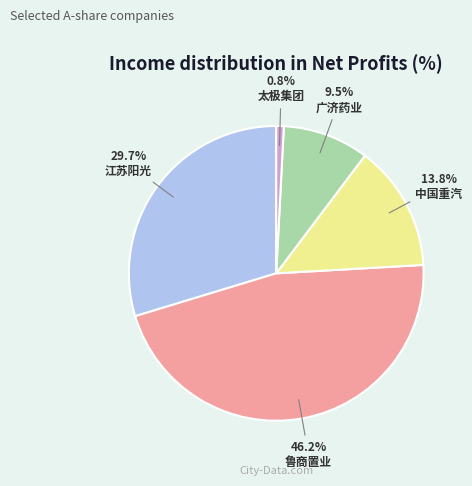

Which category has the smallest portion of the pie?

太极集团